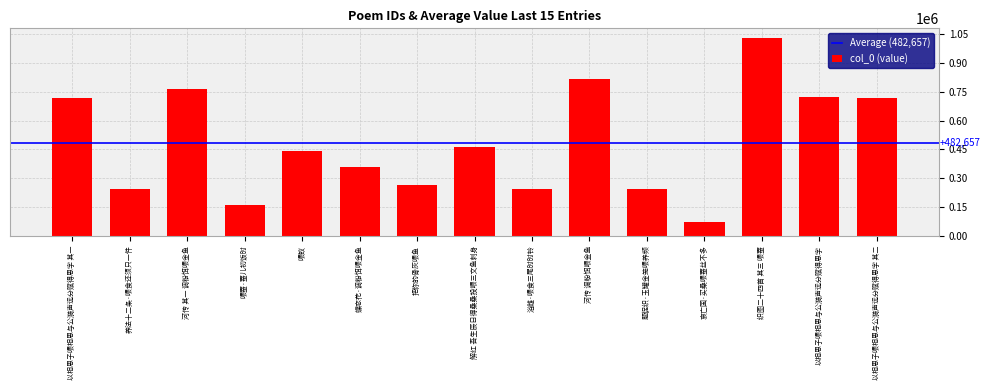

At which label is the value closest to 550563?

解红 吾生辰日得桑桑投喂三文鱼刺身